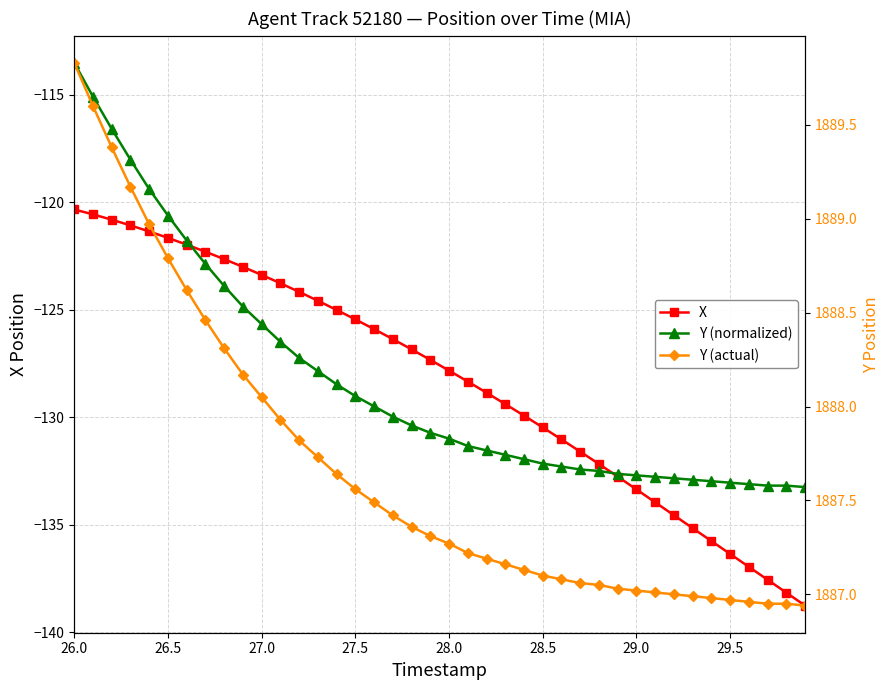

Which series has the largest total across all categories?

Y (actual)